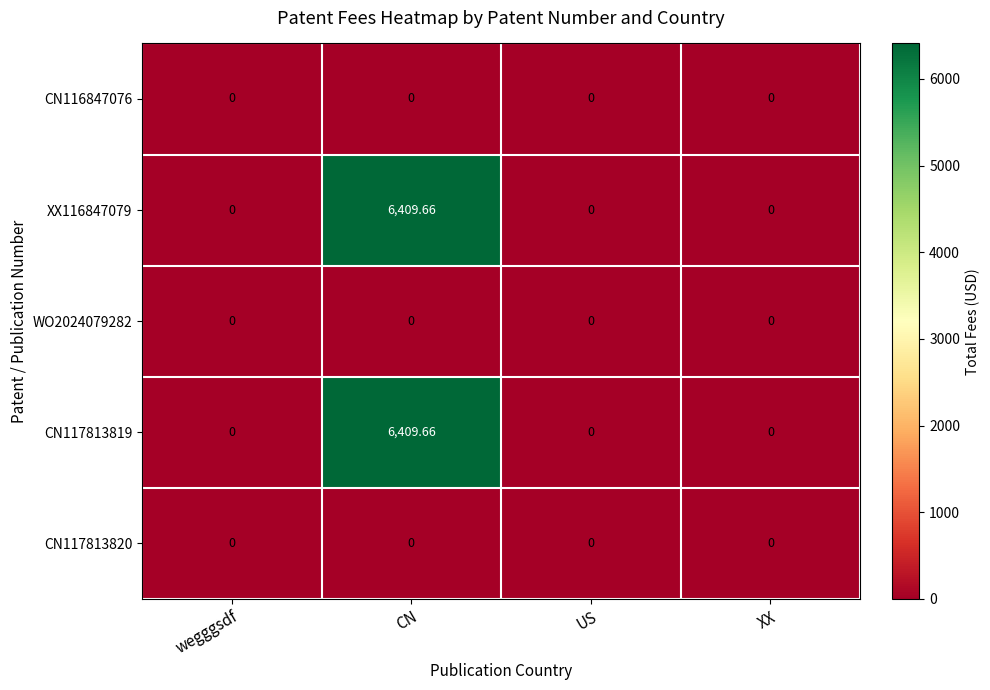

Which label corresponds to the largest value in the chart?

CN